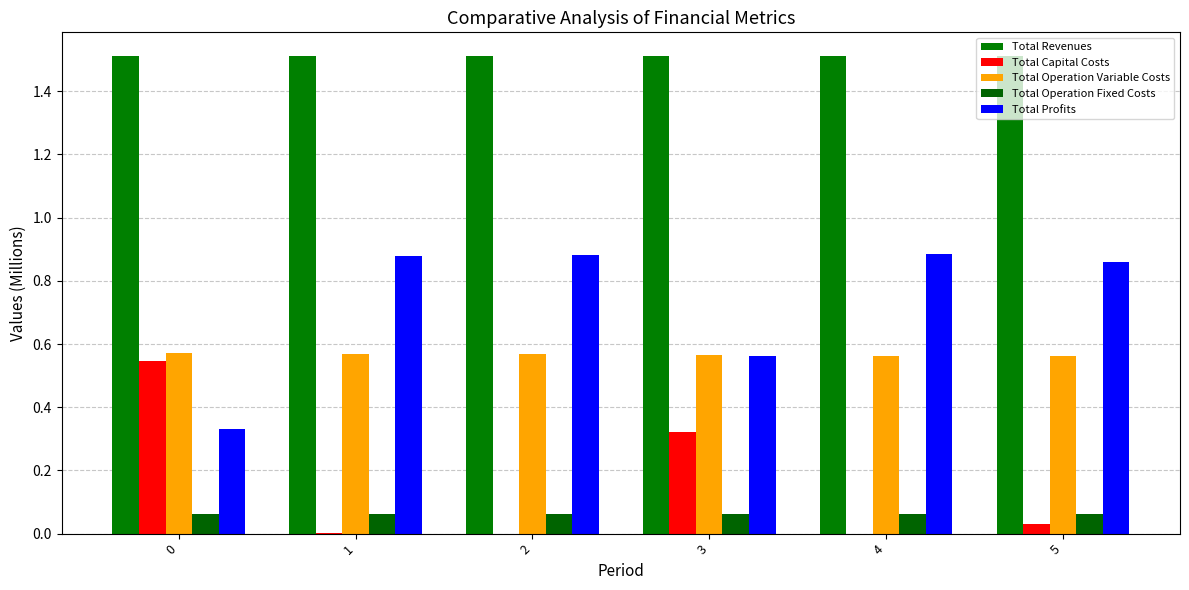

How many Total Operation Variable Costs values are between 0 and 1?

6